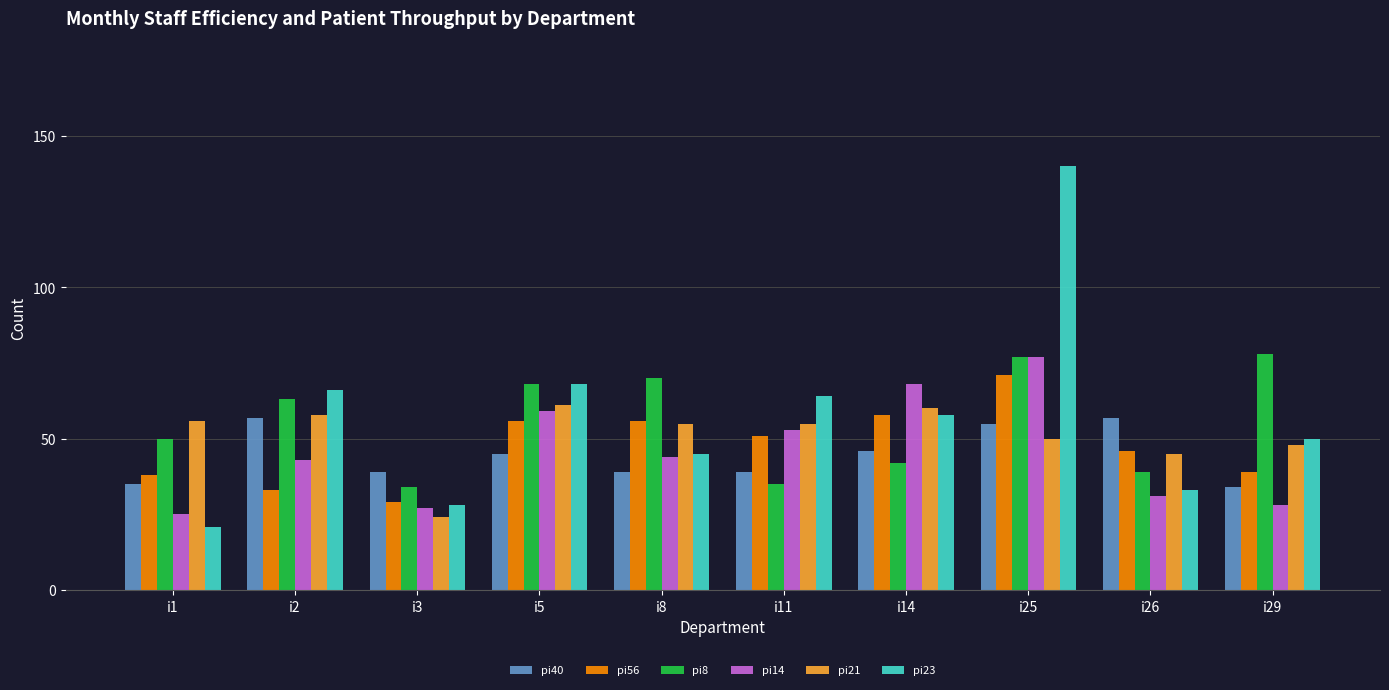

What is the maximum value shown in the chart?

140